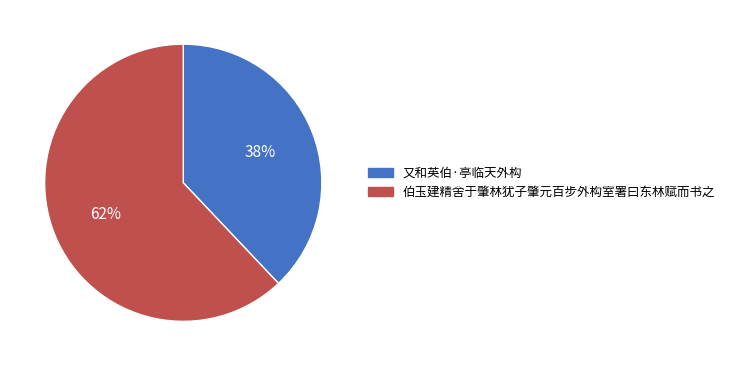

What is the majority slice?

伯玉建精舍于肇林犹子肇元百步外构室署曰东林赋而书之